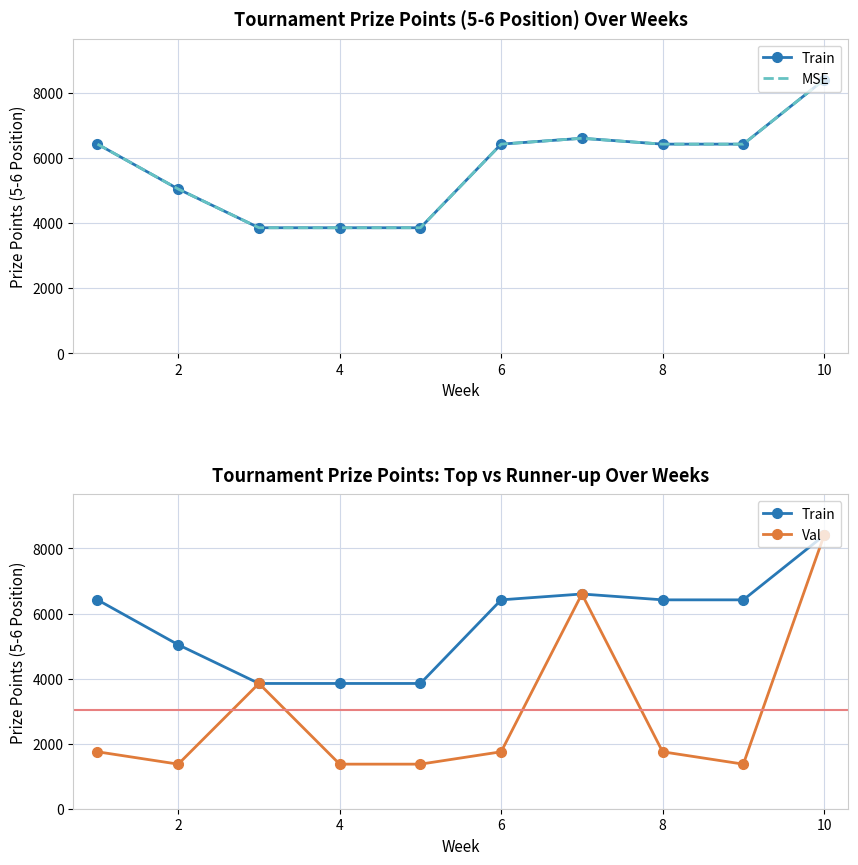

True or false: MSE and Train intersect in this chart.

False